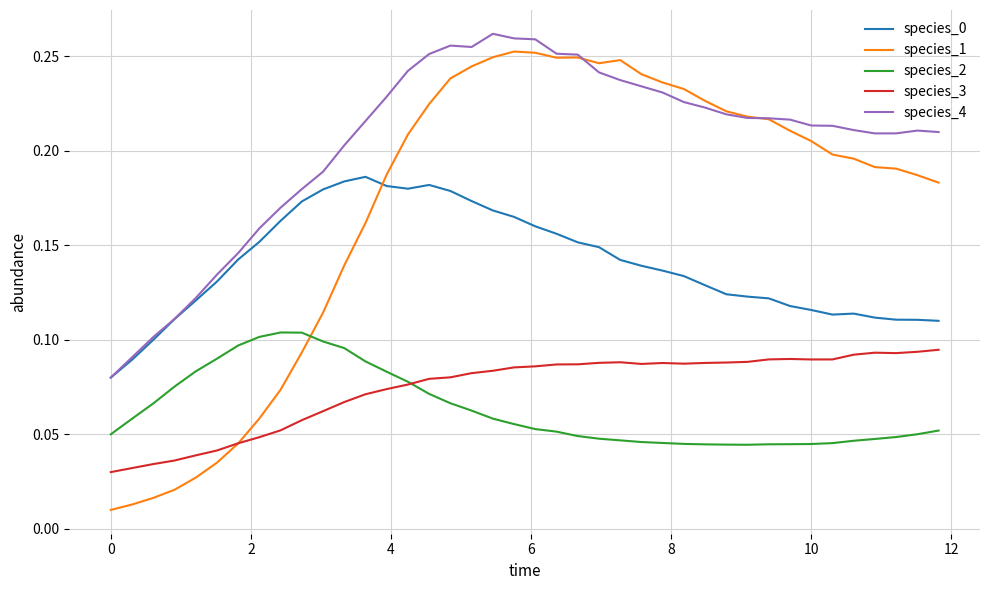

Does the chart have visible grid lines?

Yes